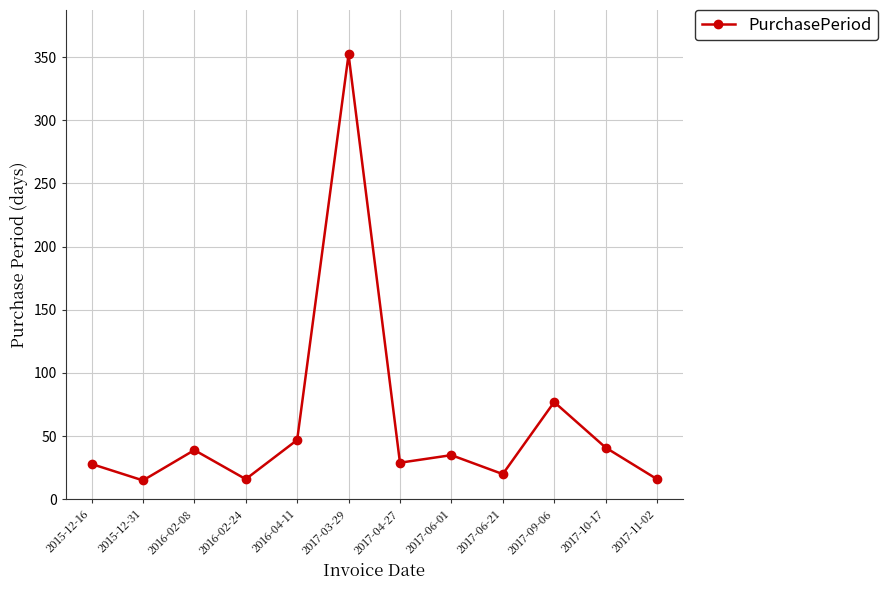

The chart shows a value of 41 at 2017-10-17. True or false?

True